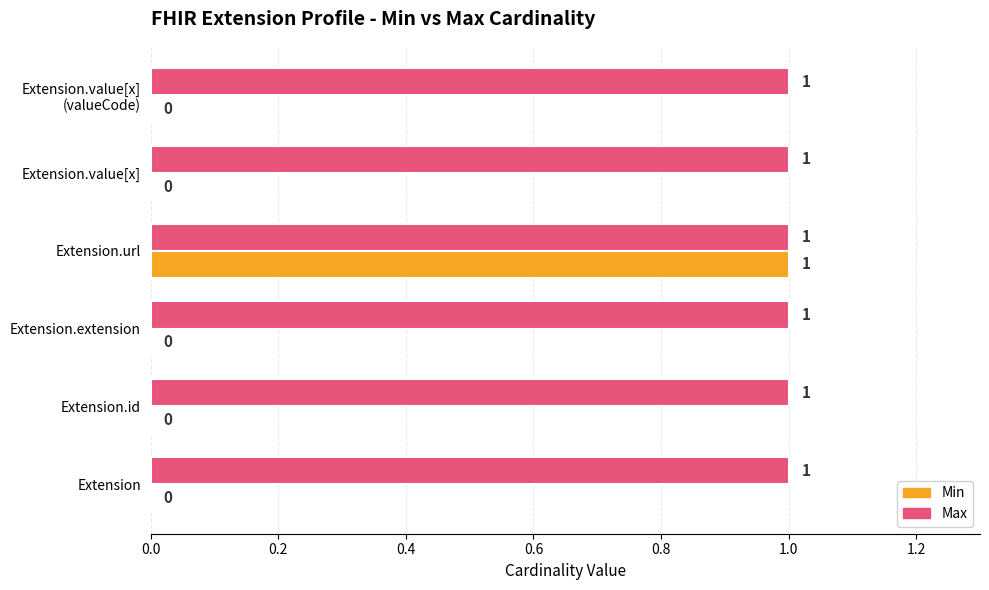

At which category is the sum across all series the highest?

Extension.url